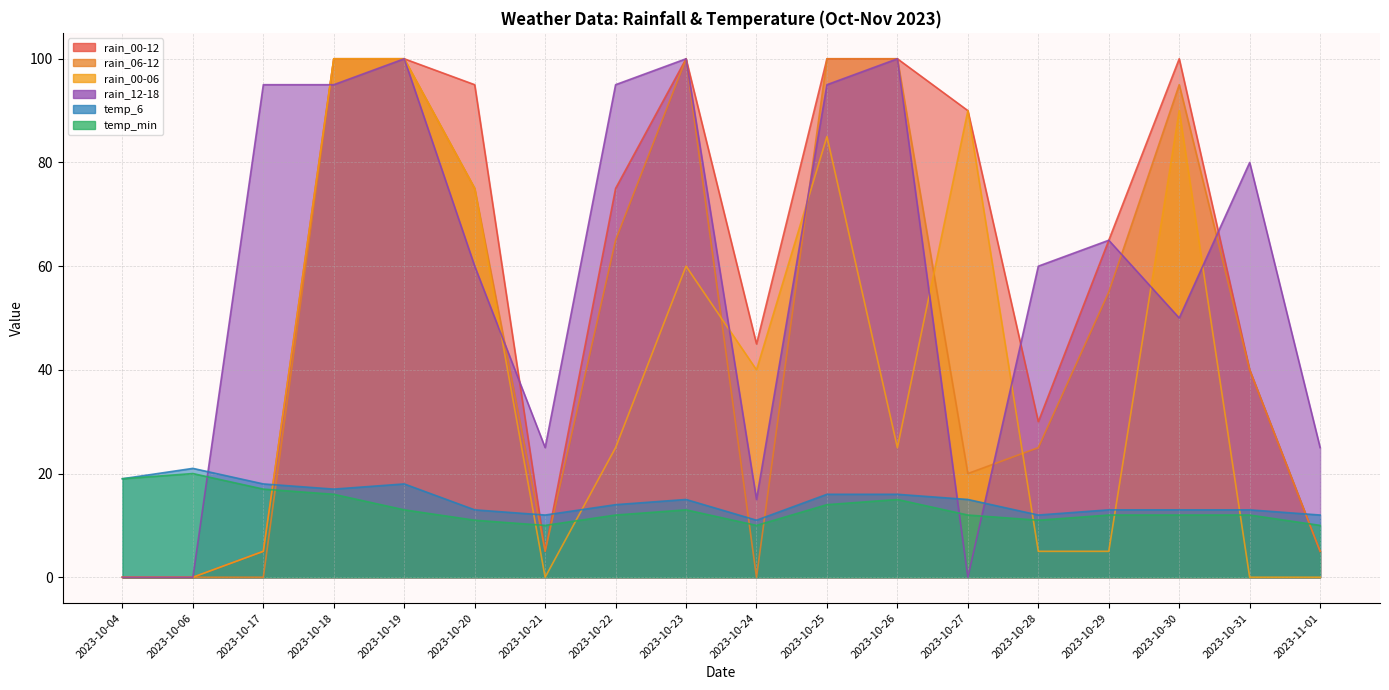

What is the difference between the maximum and minimum values in the temp_6 series?

10